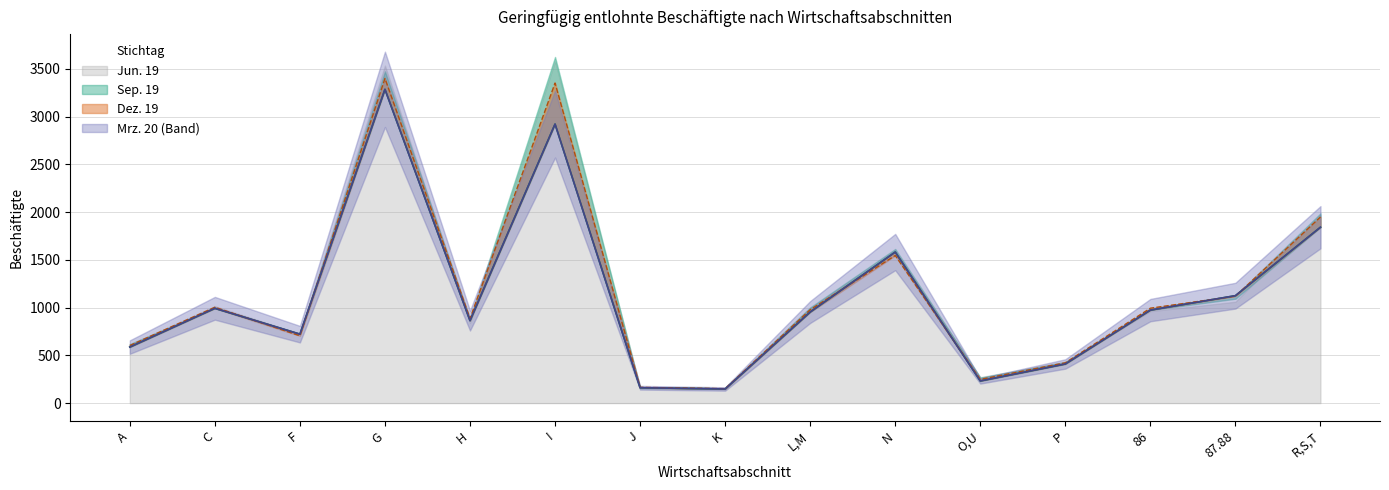

What is the sum of all Mrz. 20 values?

16802